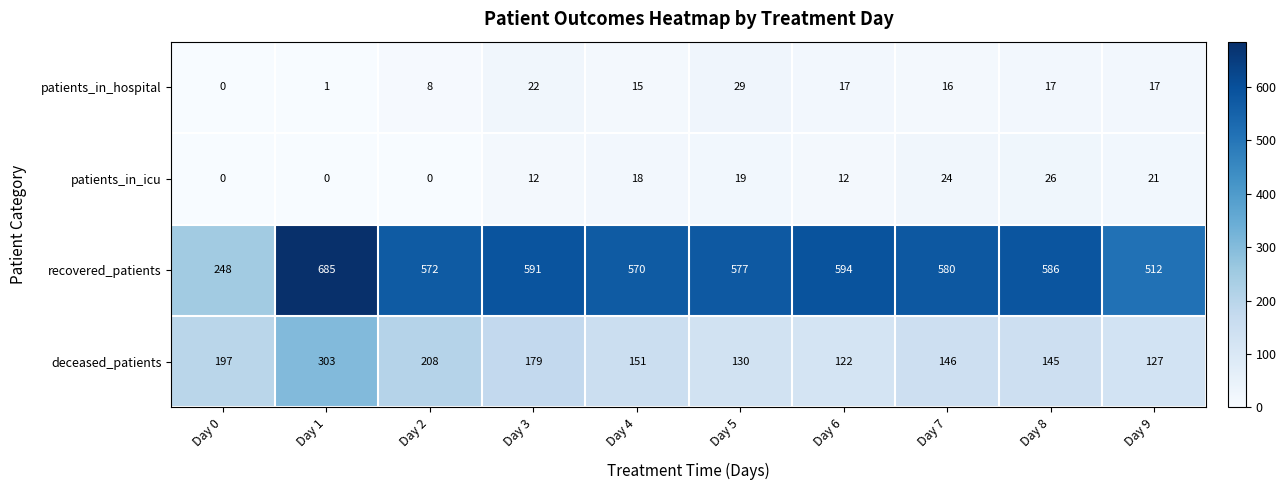

Between Day 0 and Day 3, which series saw the biggest shift?

recovered_patients